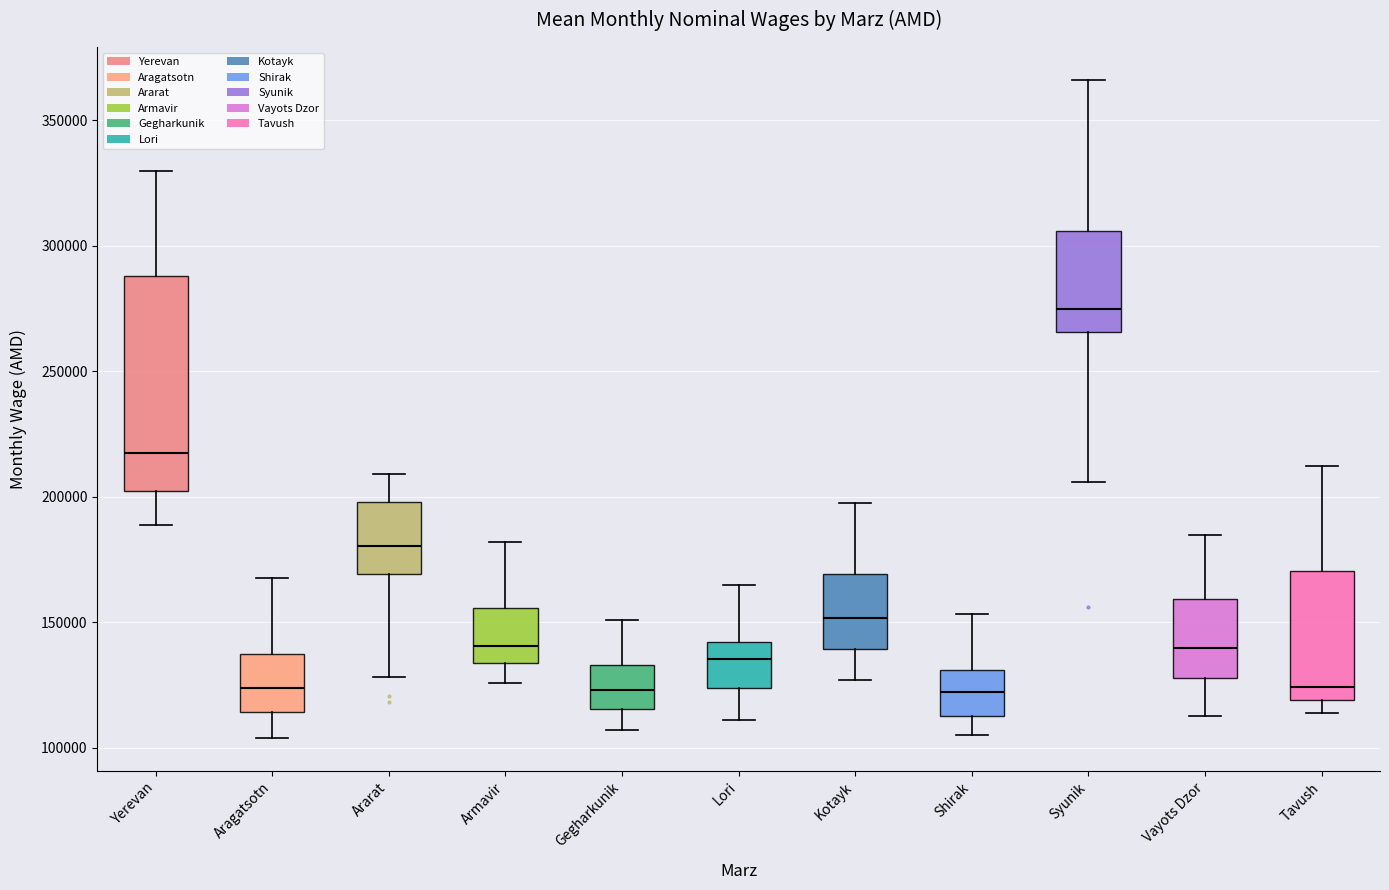

Where does the upper whisker of the box for Tavush end on the y-axis? The values are not printed on the chart, so give them approximately, as read against the axis.

210000